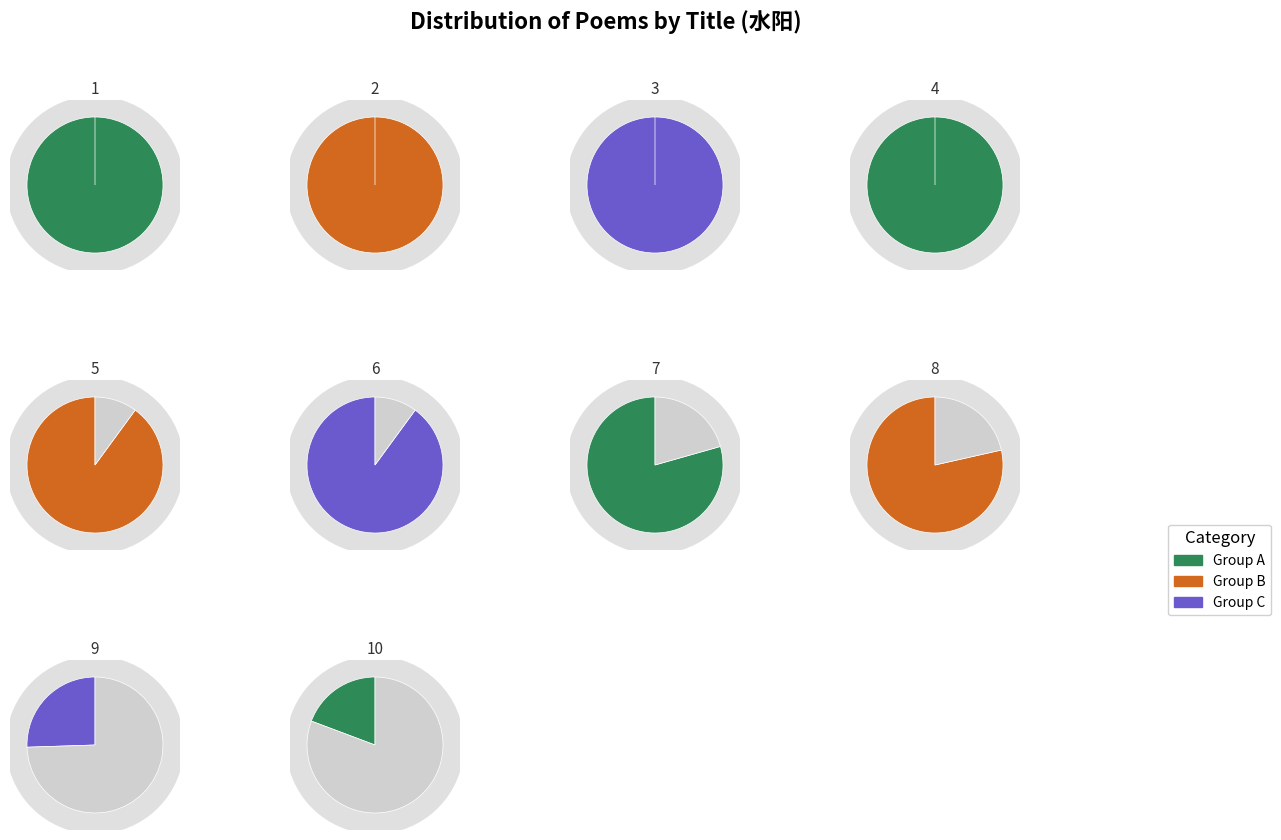

Does 送元声弟赴水阳监镇 represent more than half of the total?

No